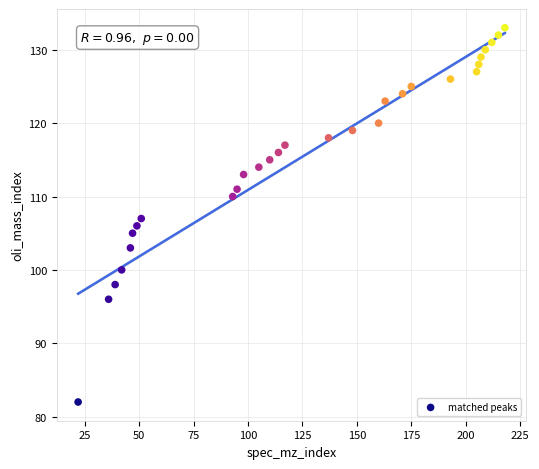

What is the range of X values (max minus min)?

196